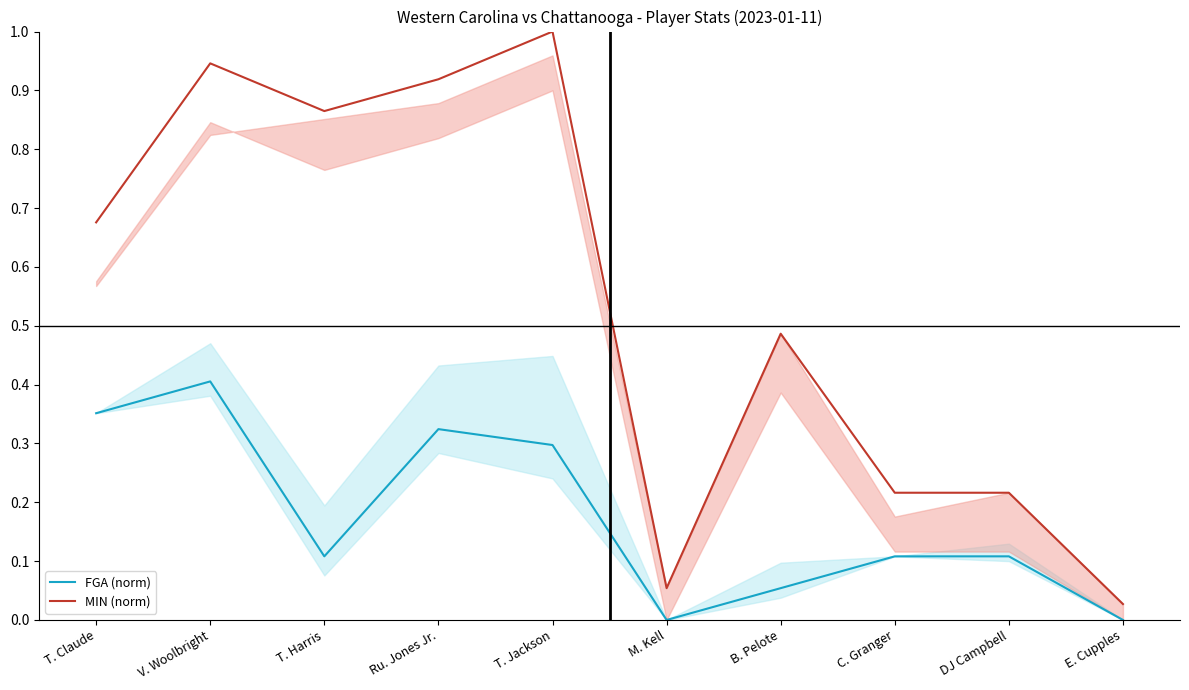

What is the highest value of the MIN (norm) series?

1.0